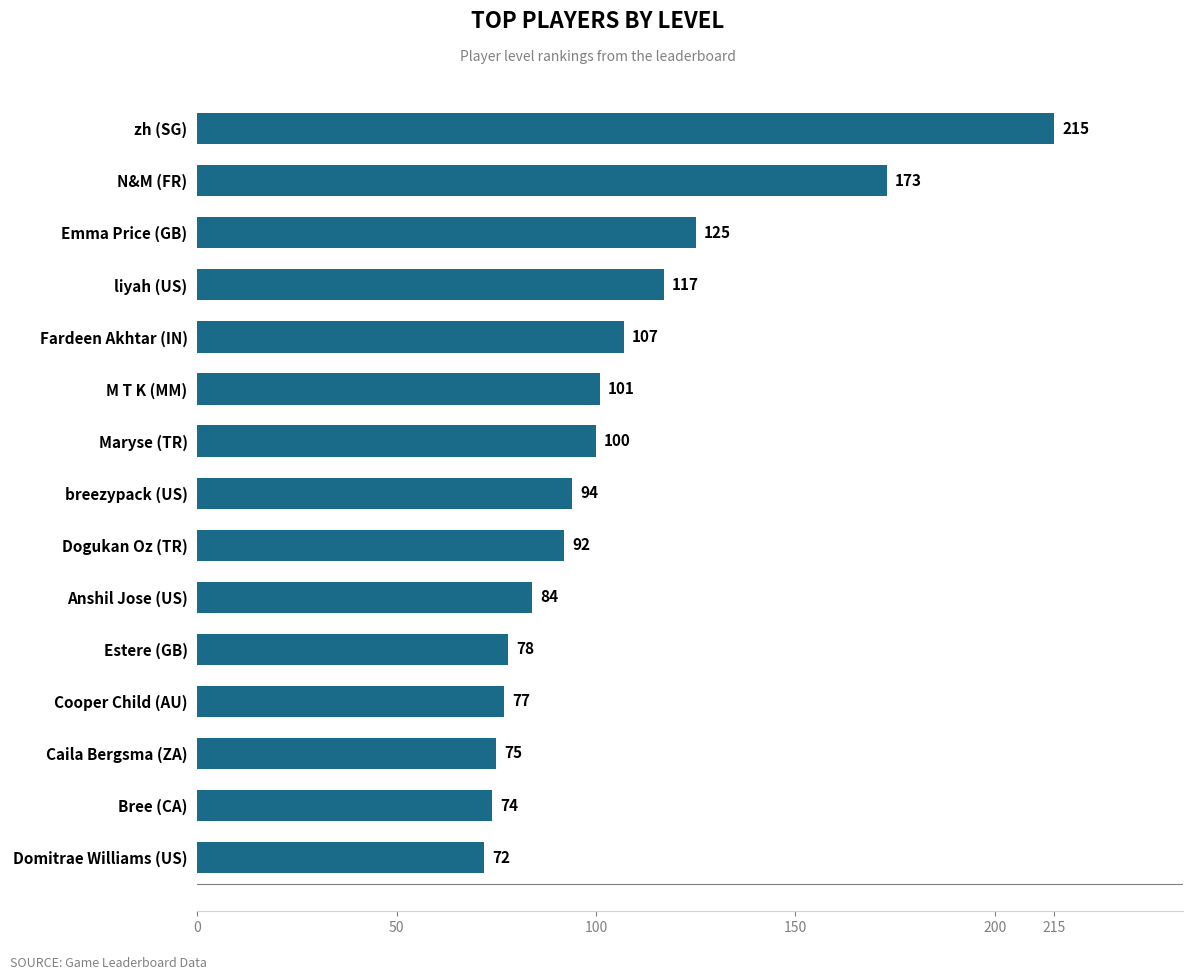

How many categories are shown in the chart?

15